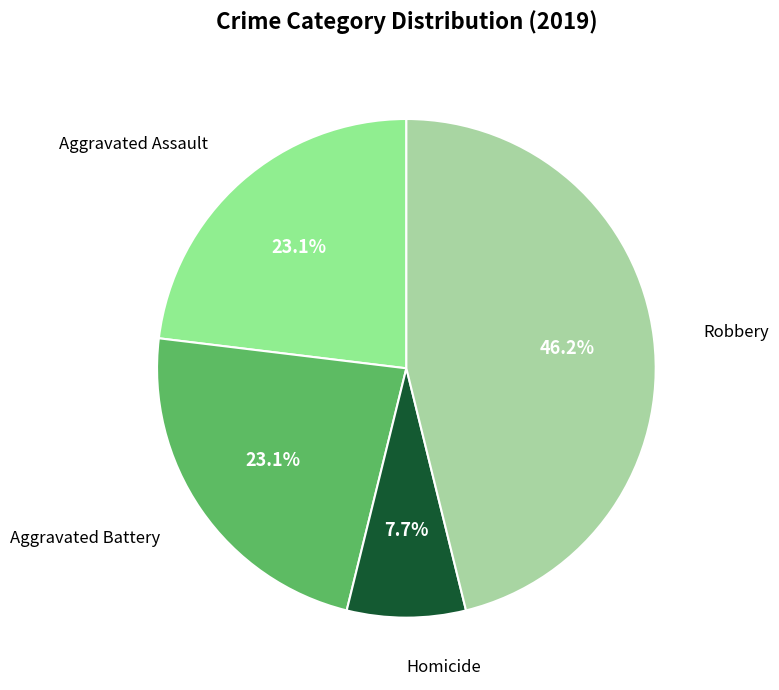

To the nearest percent, what is the average slice percentage?

25%